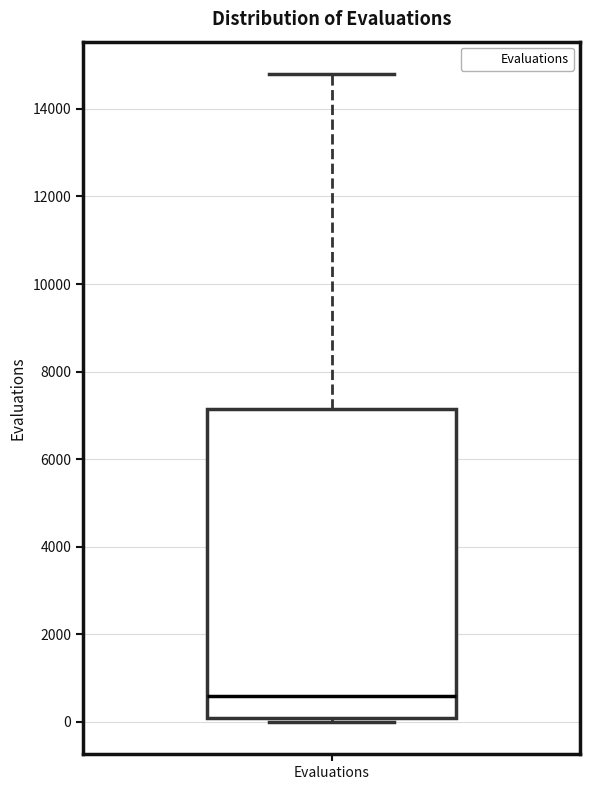

Transcribe this box plot: give where the median line is, the range the box spans, and where the two whiskers end, as read against the y-axis. The values are not printed on the chart, so give them approximately, as read against the axis.

median 600, box 0 to 7200, whiskers 0 (just below the box's lower edge) to 14800